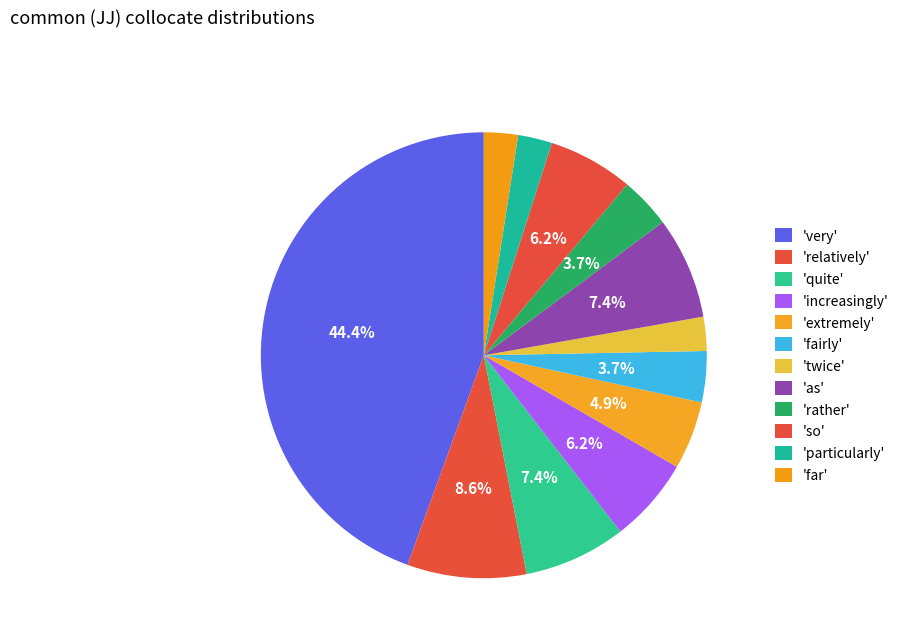

How many segments does this pie chart have?

12